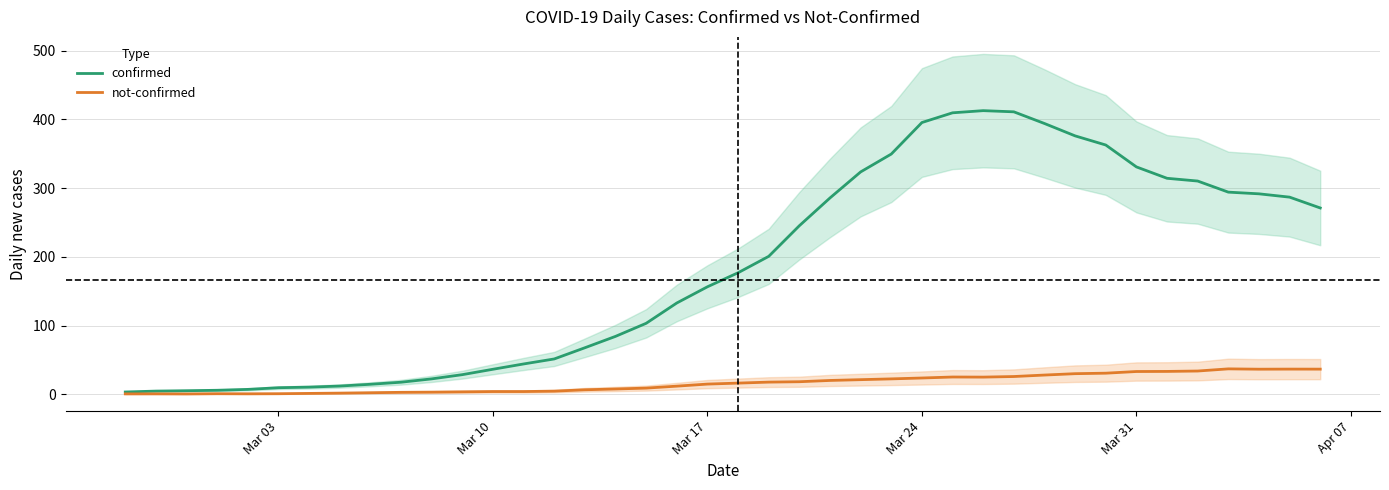

True or false: confirmed and not-confirmed intersect in this chart.

False